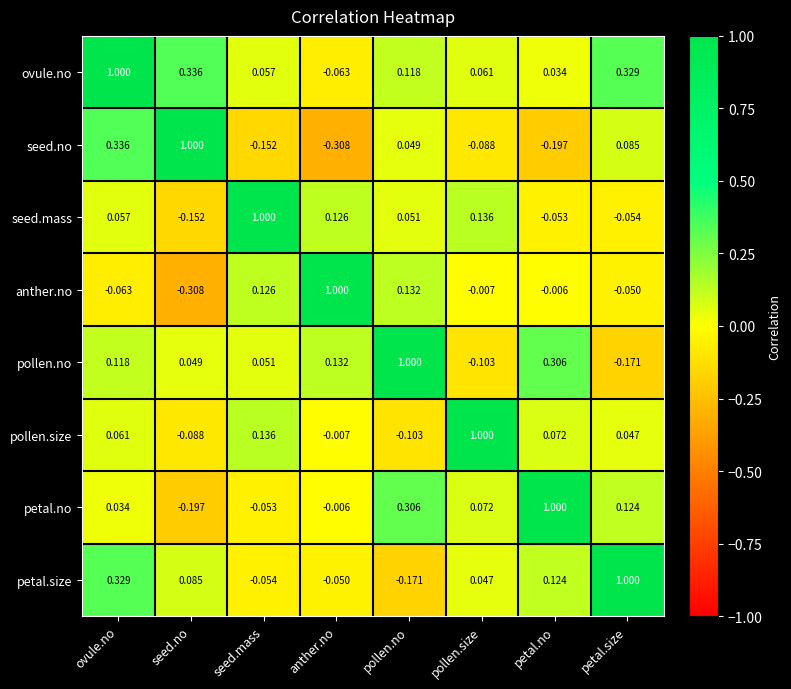

Where does the pollen.no series first go above 0?

ovule.no